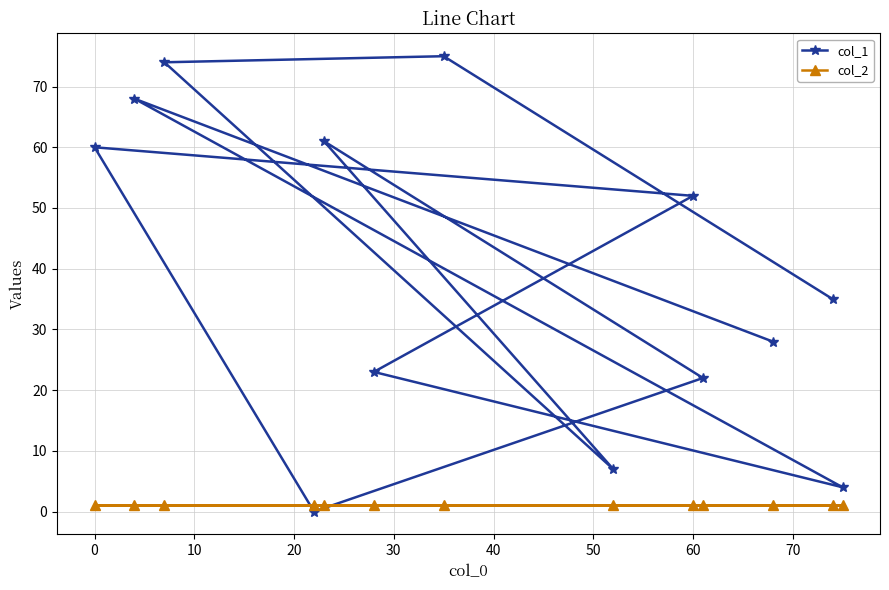

What is the sum of all col_2 values?

13